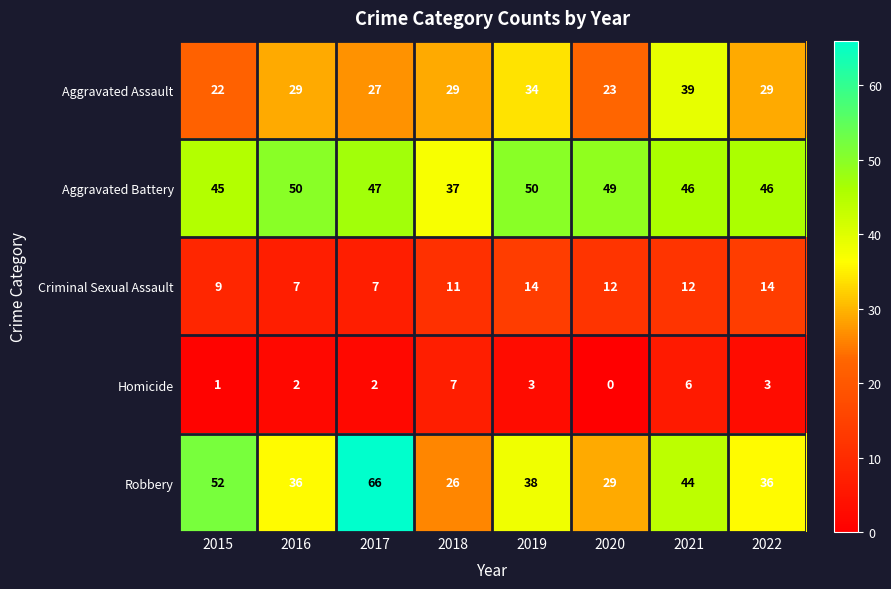

Which label corresponds to the largest value in the chart?

2017